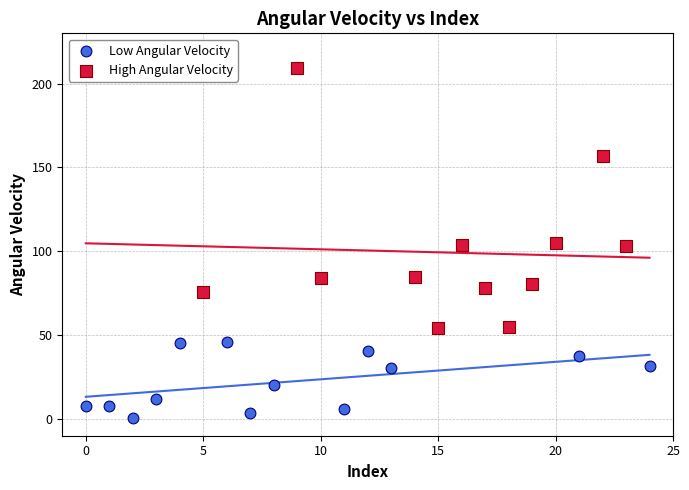

Which series contains the highest Y value?

High Angular Velocity